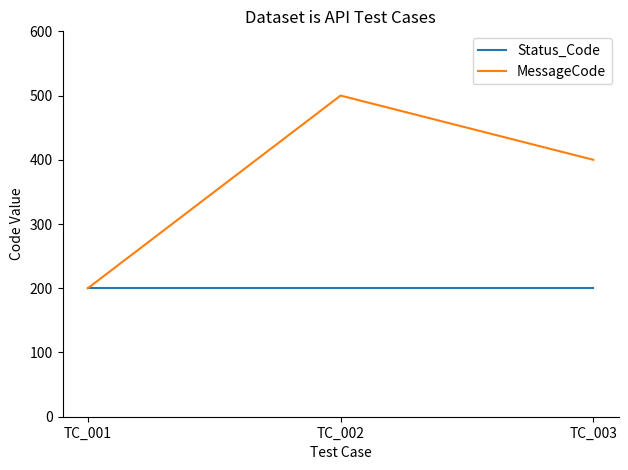

Reading left to right, what are all the values shown in this chart?

Status_Code: 200	200	200
MessageCode: 200	500	400